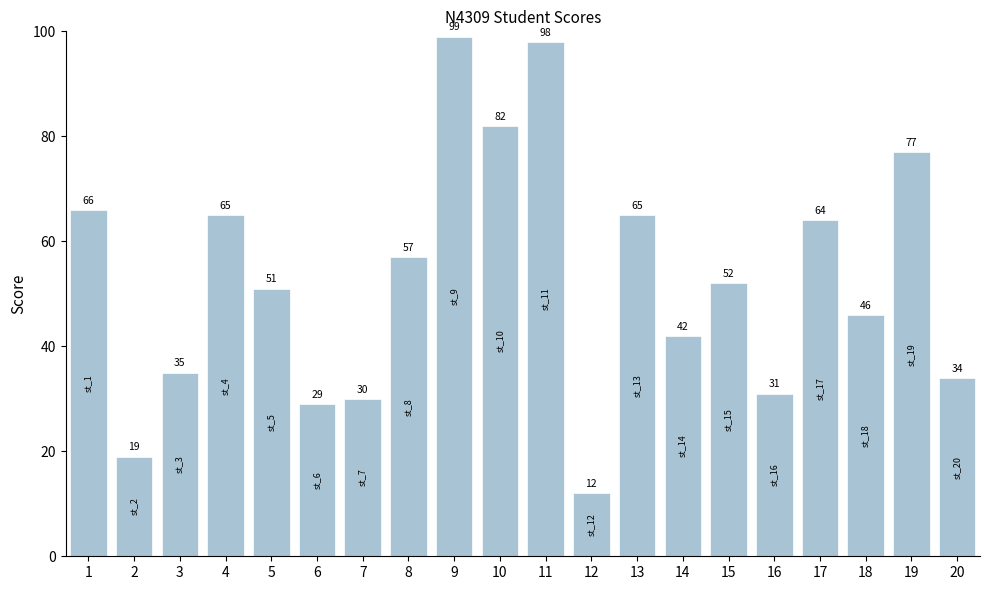

What is the smallest value displayed?

12